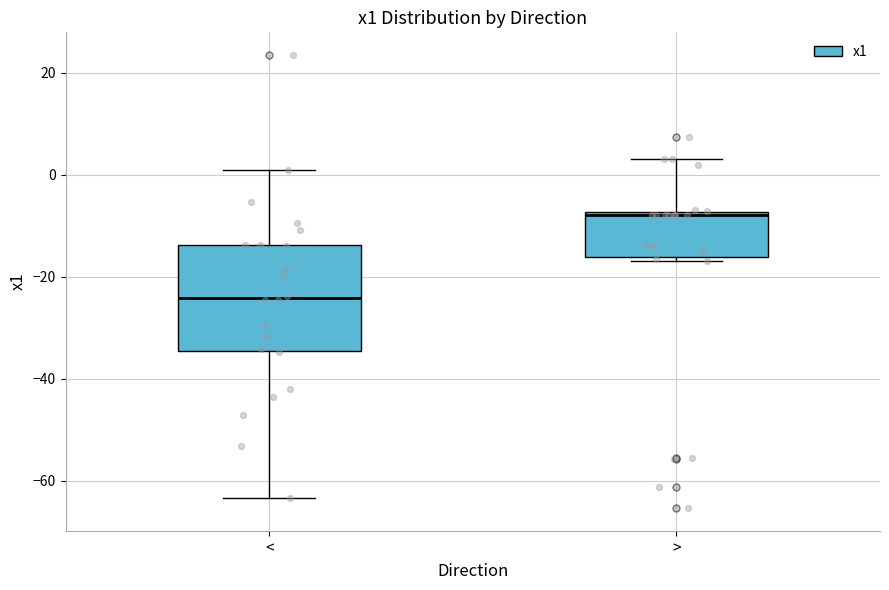

Comparing the boxes themselves (not the whiskers), which one is the tallest?

<